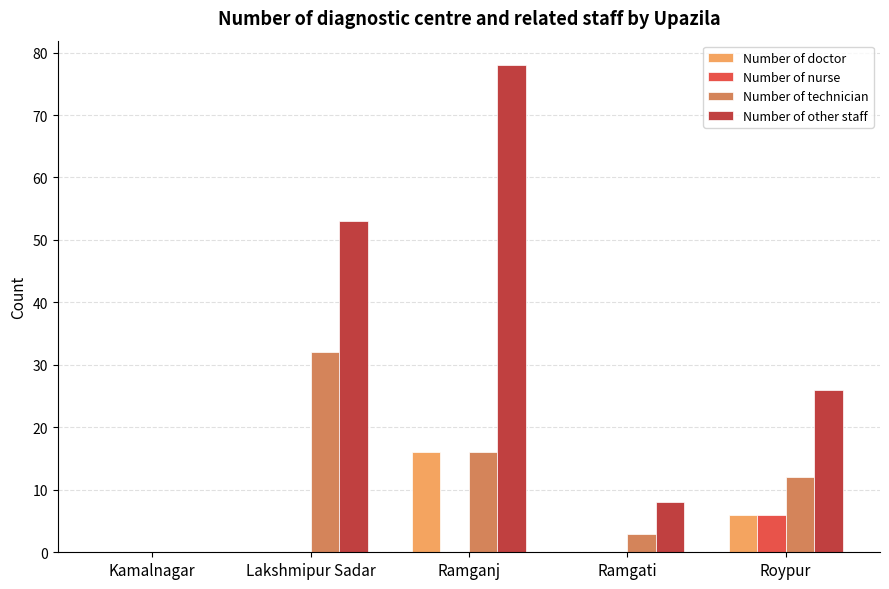

Is the value of Number of technician at Lakshmipur Sadar greater than the value of Number of nurse at Ramgati?

Yes